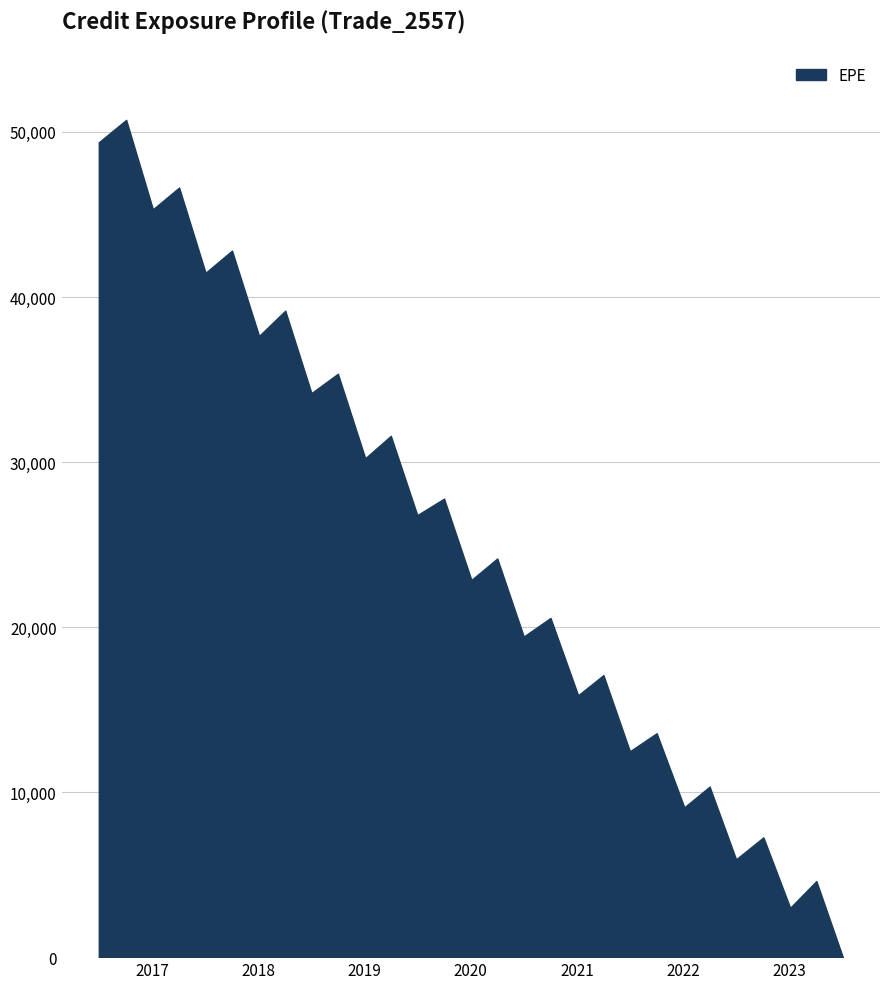

What is the greatest value displayed?

50731.7